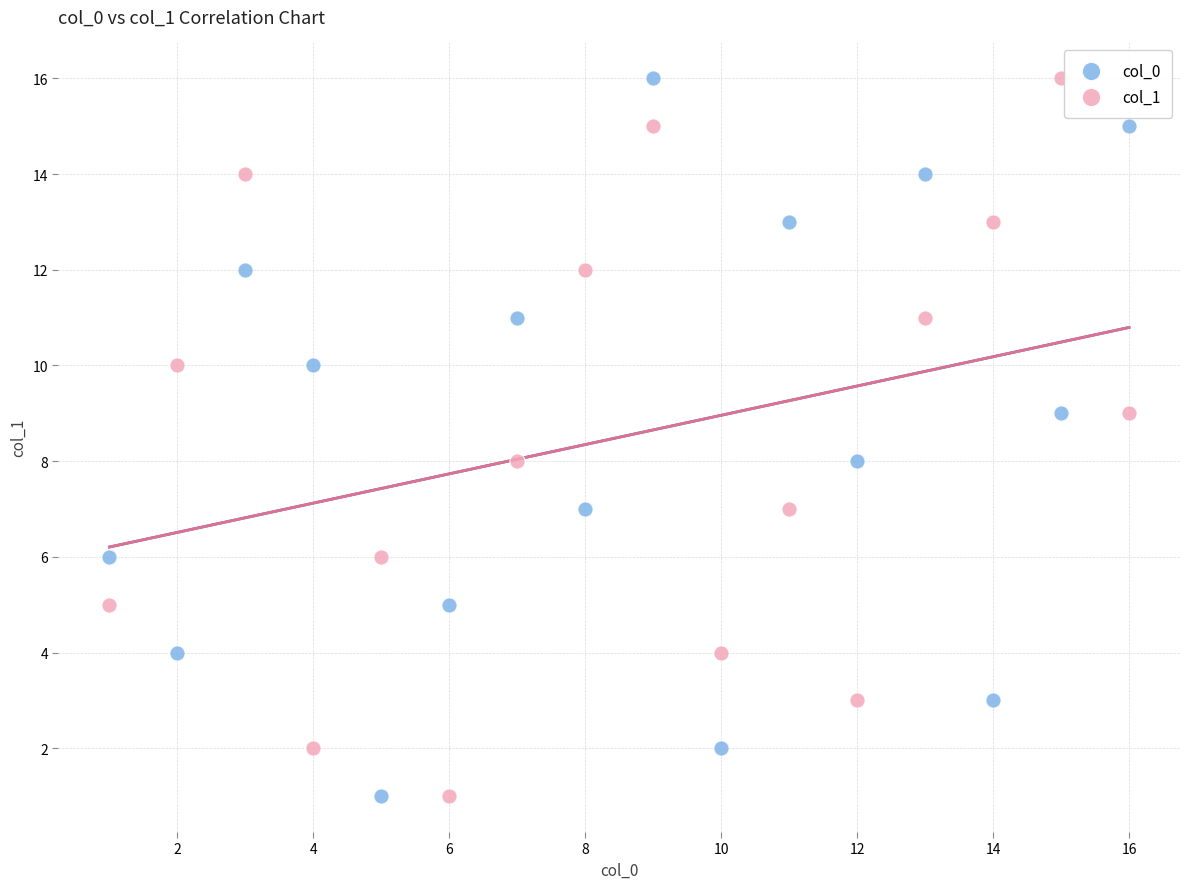

What are all the series names shown in the legend?

col_0, col_1